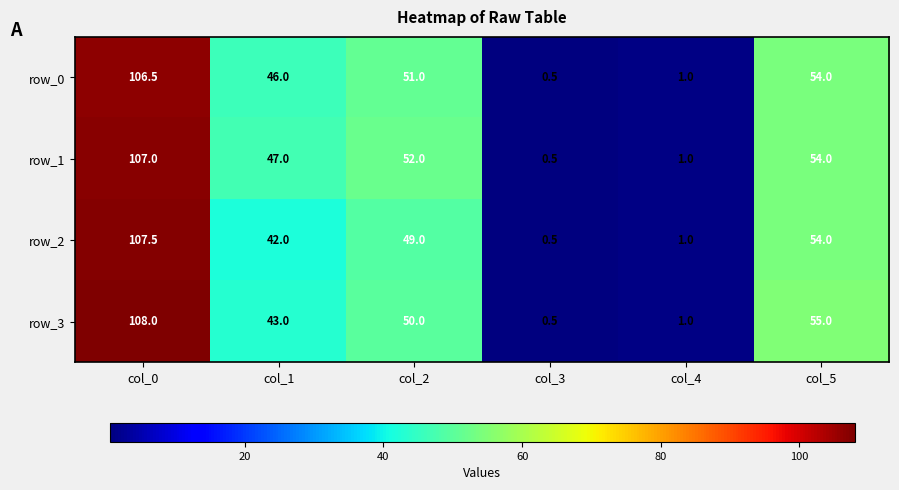

Rank the categories by row_3 value from highest to lowest.

col_0, col_5, col_2, col_1, col_4, col_3